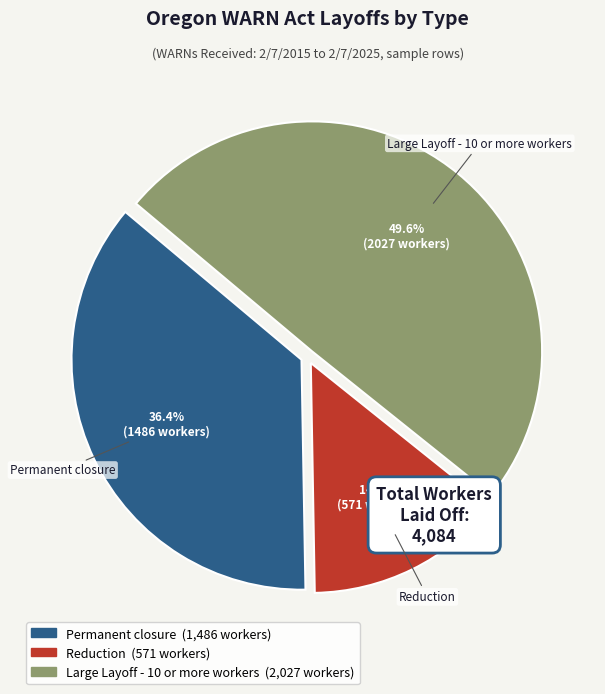

Does Permanent closure account for over 50% of the chart?

No